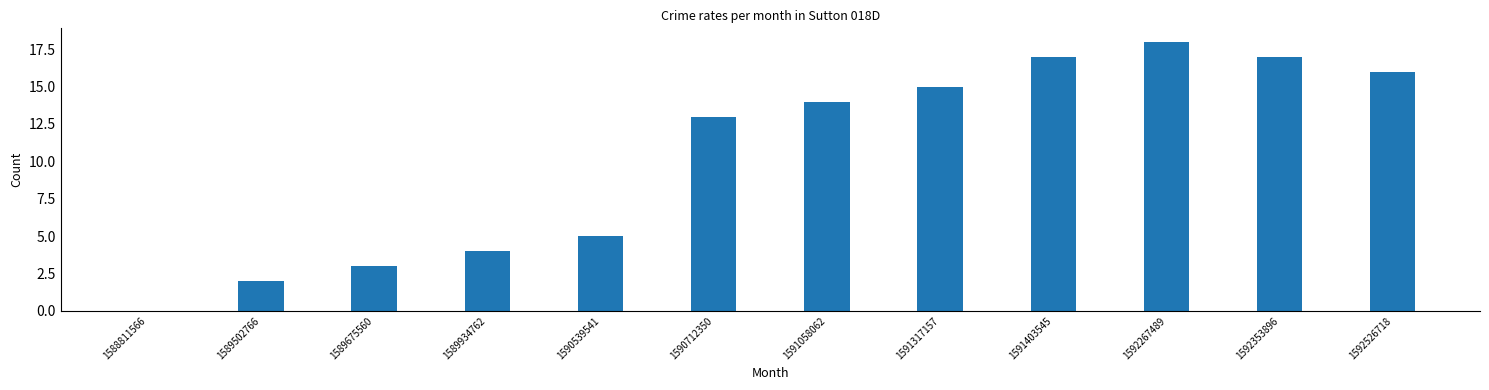

How many positive values are there?

11